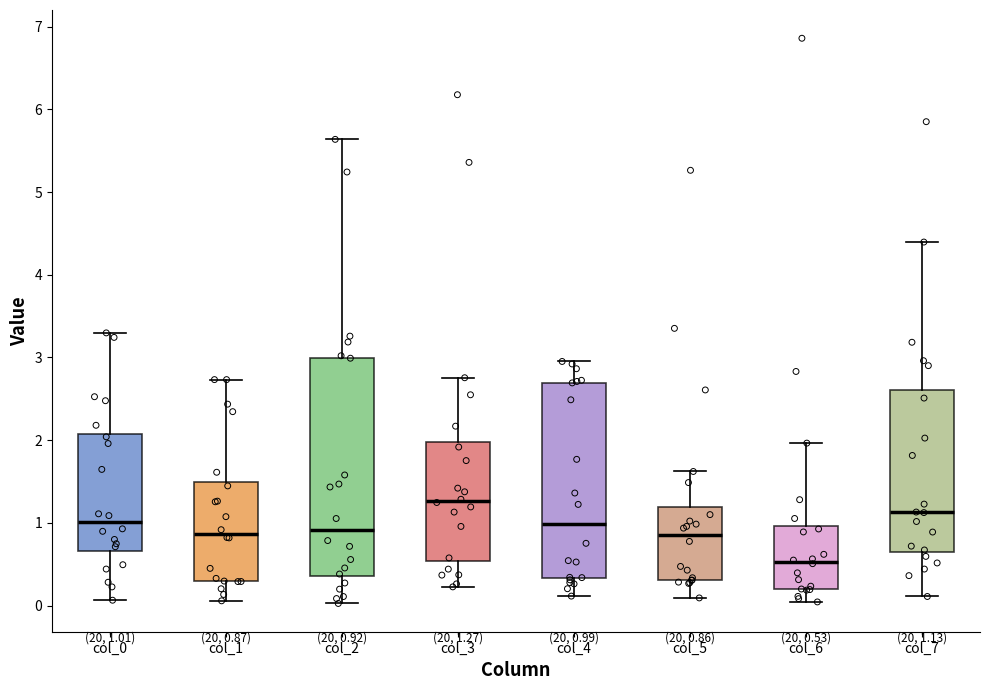

Comparing the boxes themselves (not the whiskers), which one is the tallest?

col_2